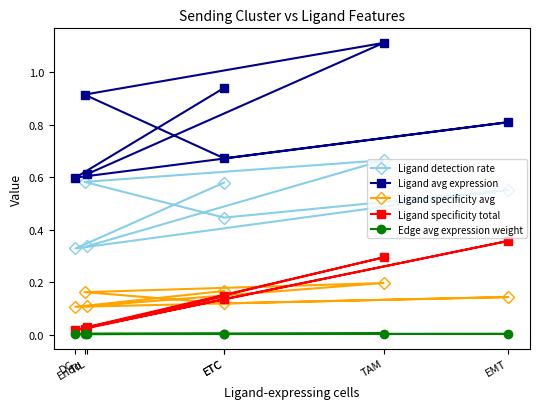

In Ligand detection rate, how many points are higher than both neighbors (excluding endpoints)?

2